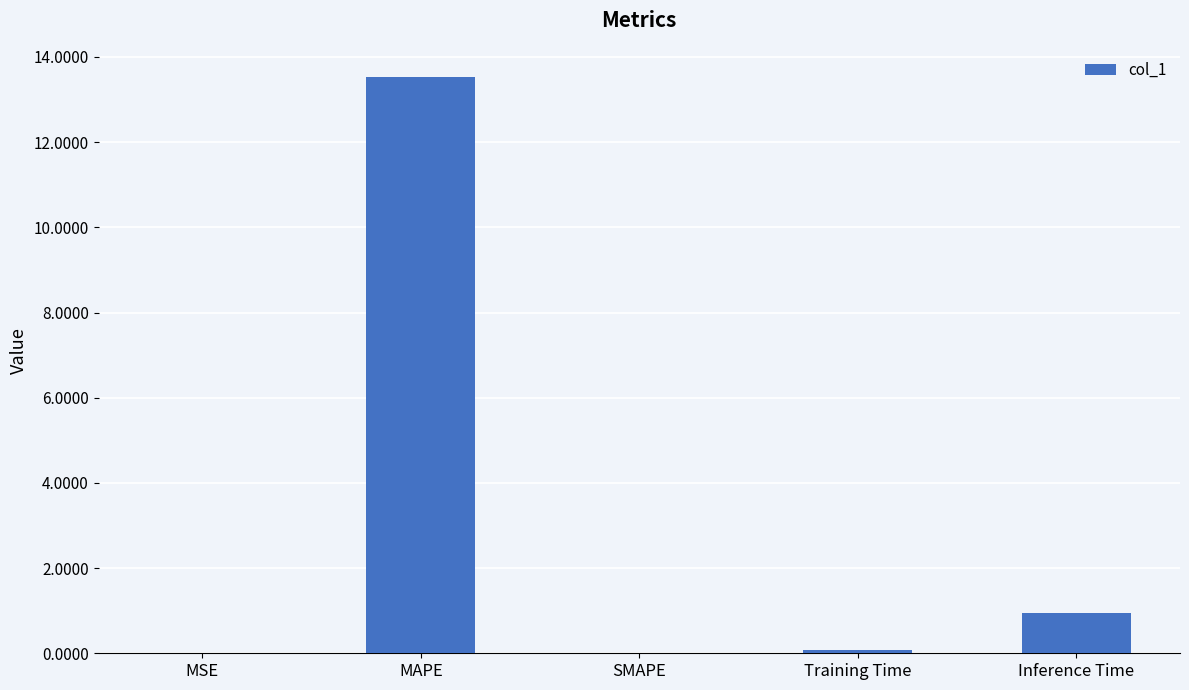

What is the difference between the values at SMAPE and MAPE?

13.5